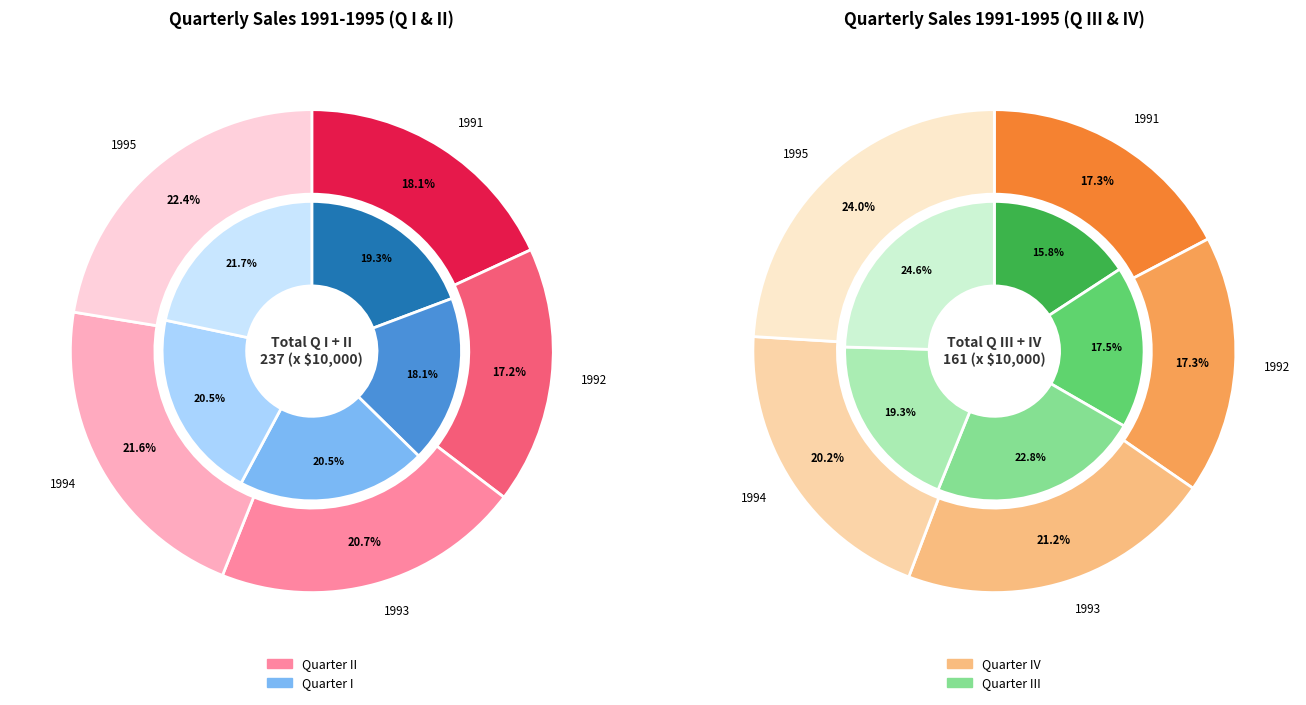

Does 1994 represent more than half of the total?

No